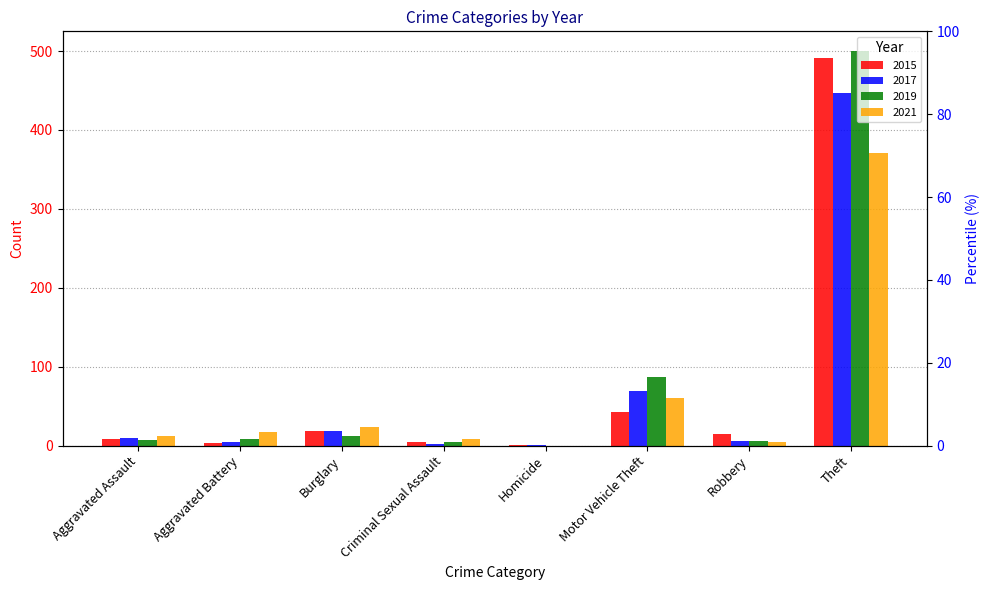

What is the sum of all 2019 values?

624